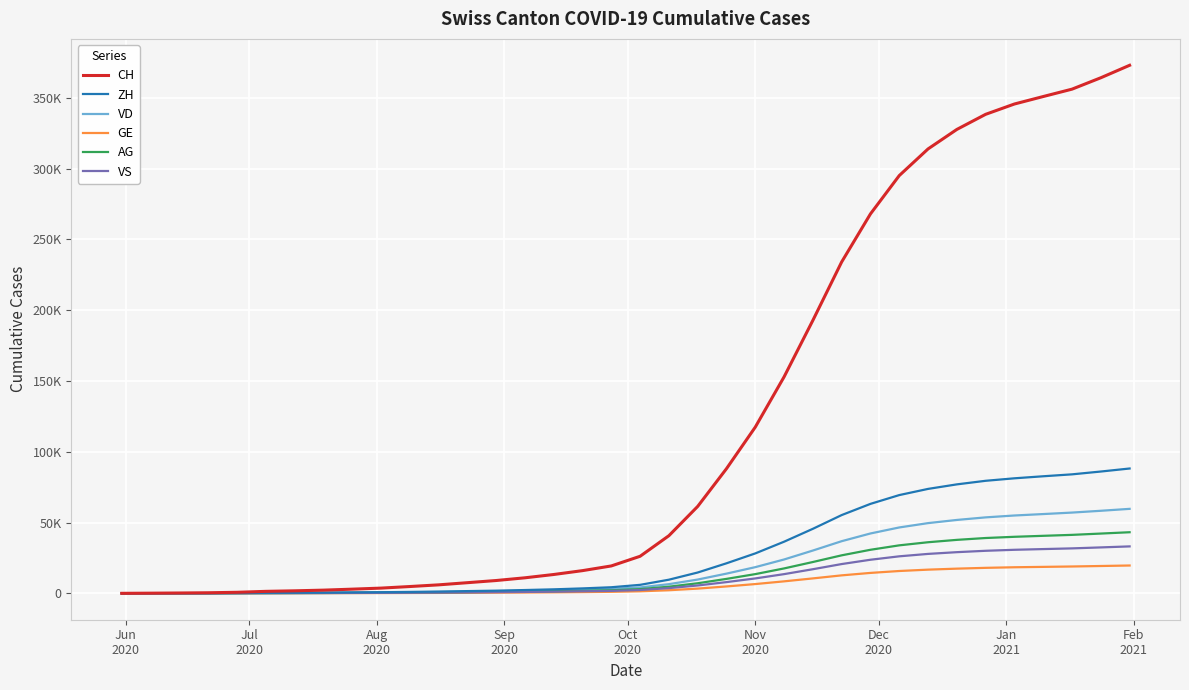

What are all the series names shown in the legend?

CH, ZH, VD, GE, AG, VS